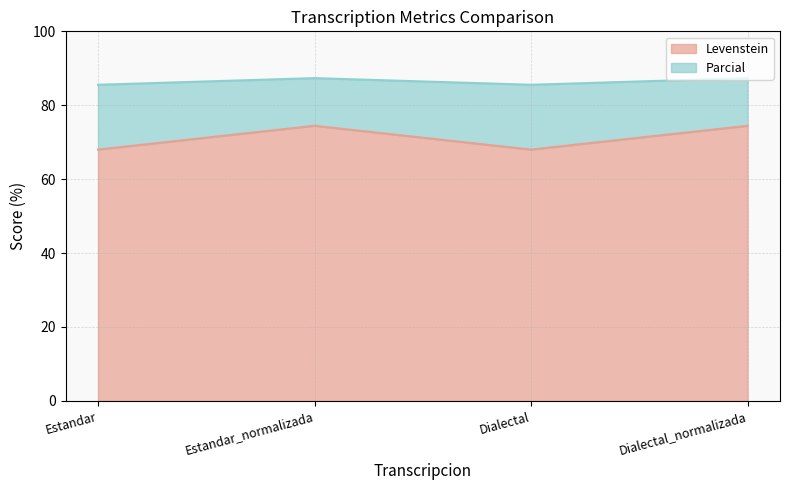

Which label corresponds to the smallest value in the chart?

Estandar